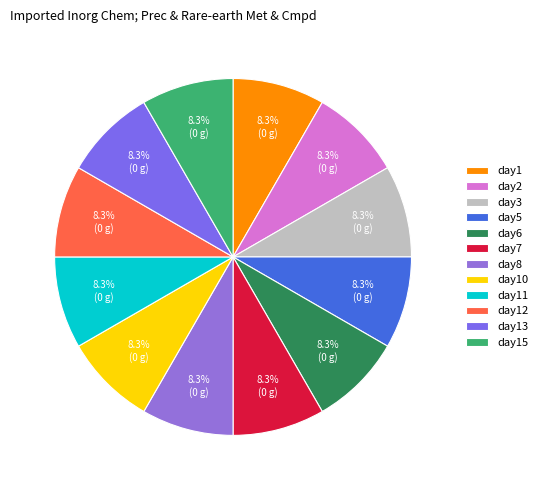

Does any single category account for the majority?

No